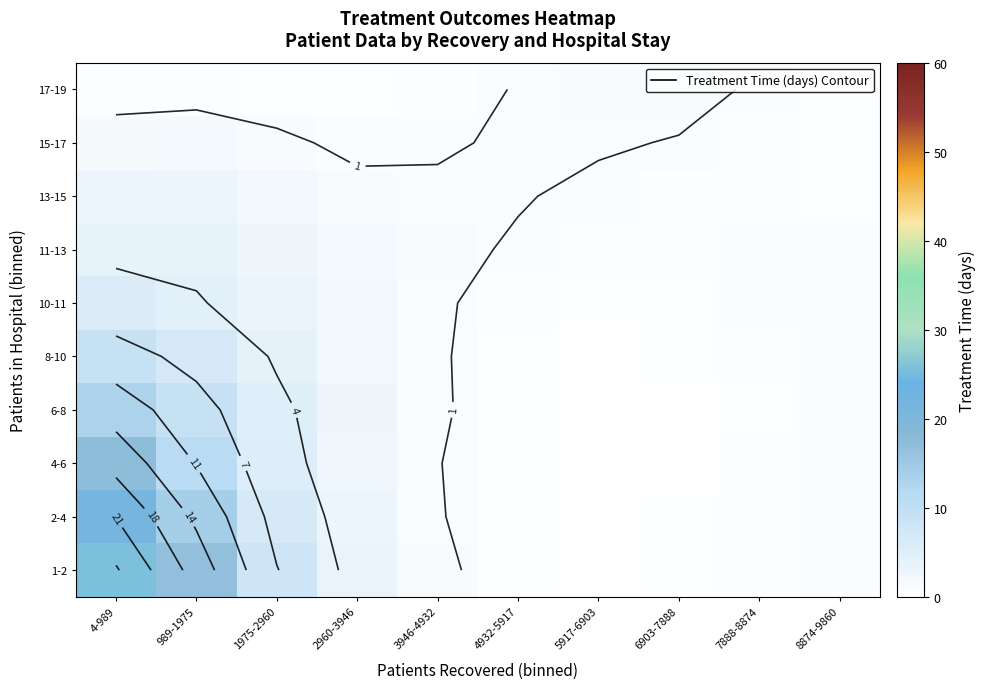

Is the value of 2-4 at 3946-4932 greater than the value of 4-6 at 4932-5917?

Yes